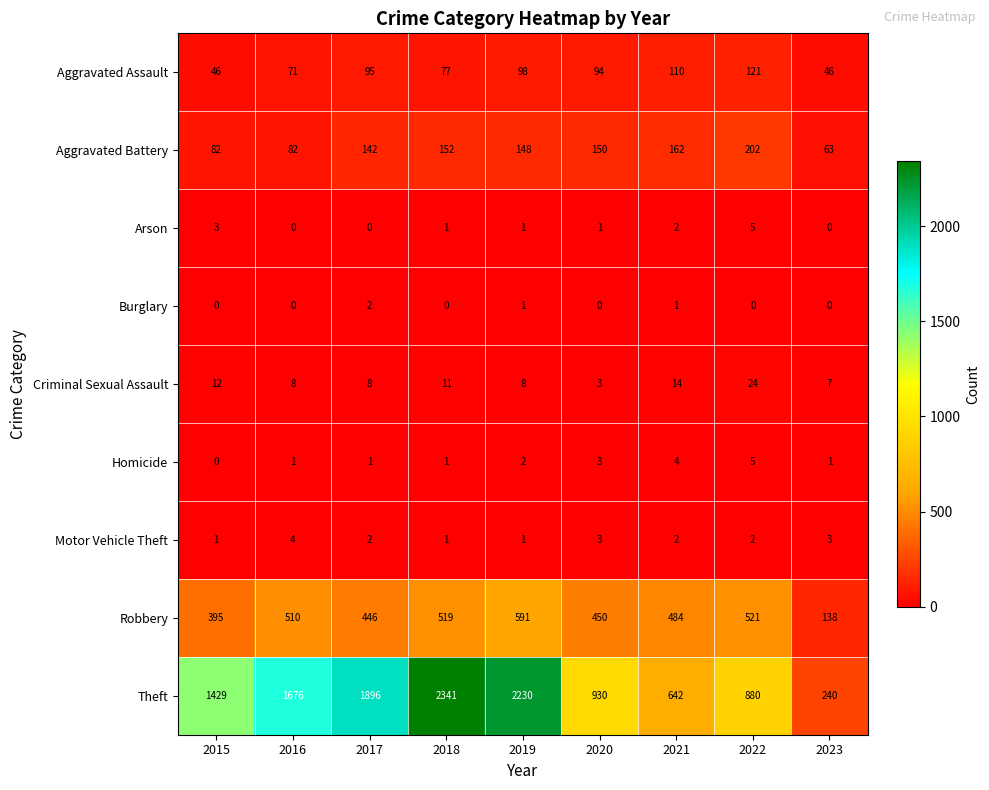

Read the Arson value at 2022.

5